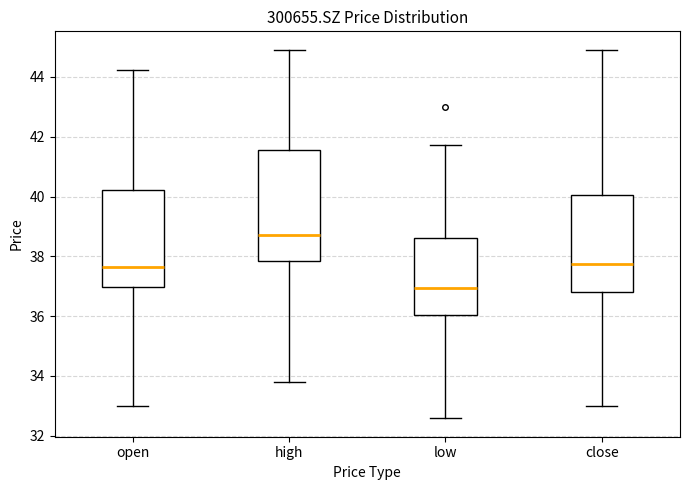

Which box has the highest median line?

high